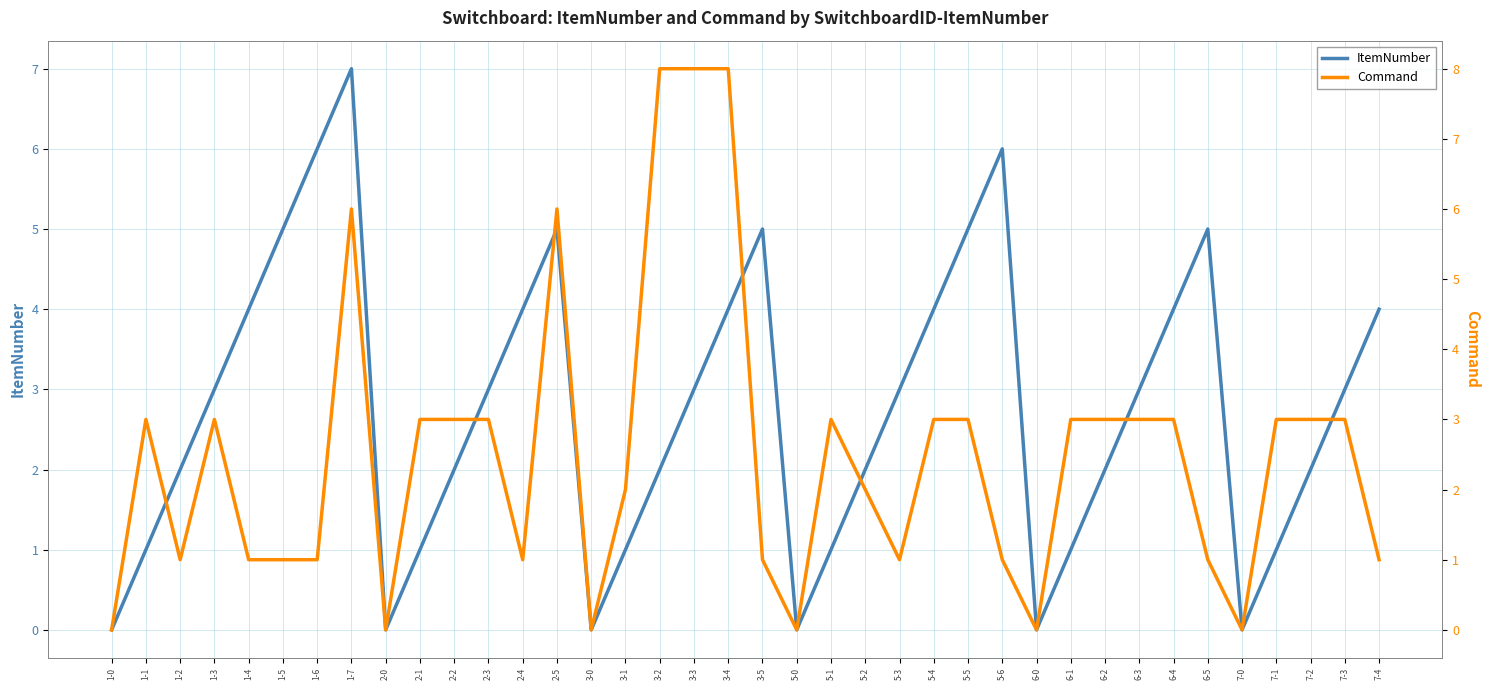

Which category has the lowest value across all series?

1-0